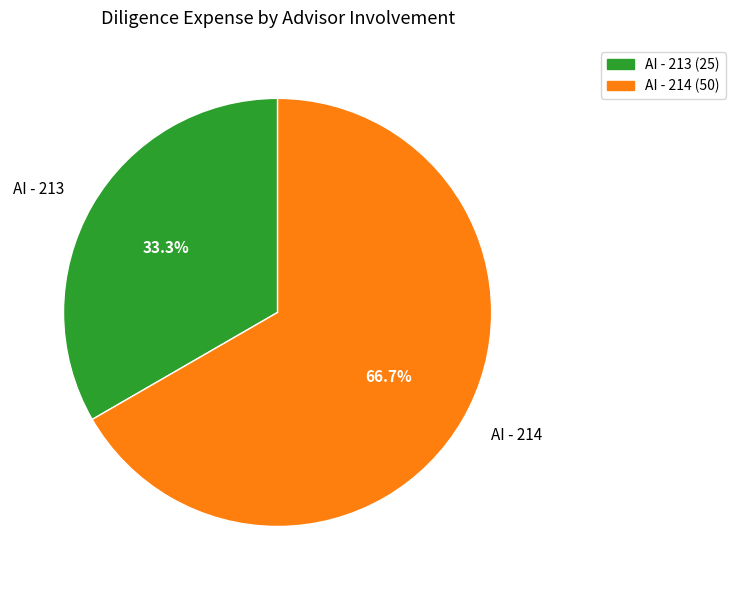

What is the largest slice in the pie chart?

AI - 214